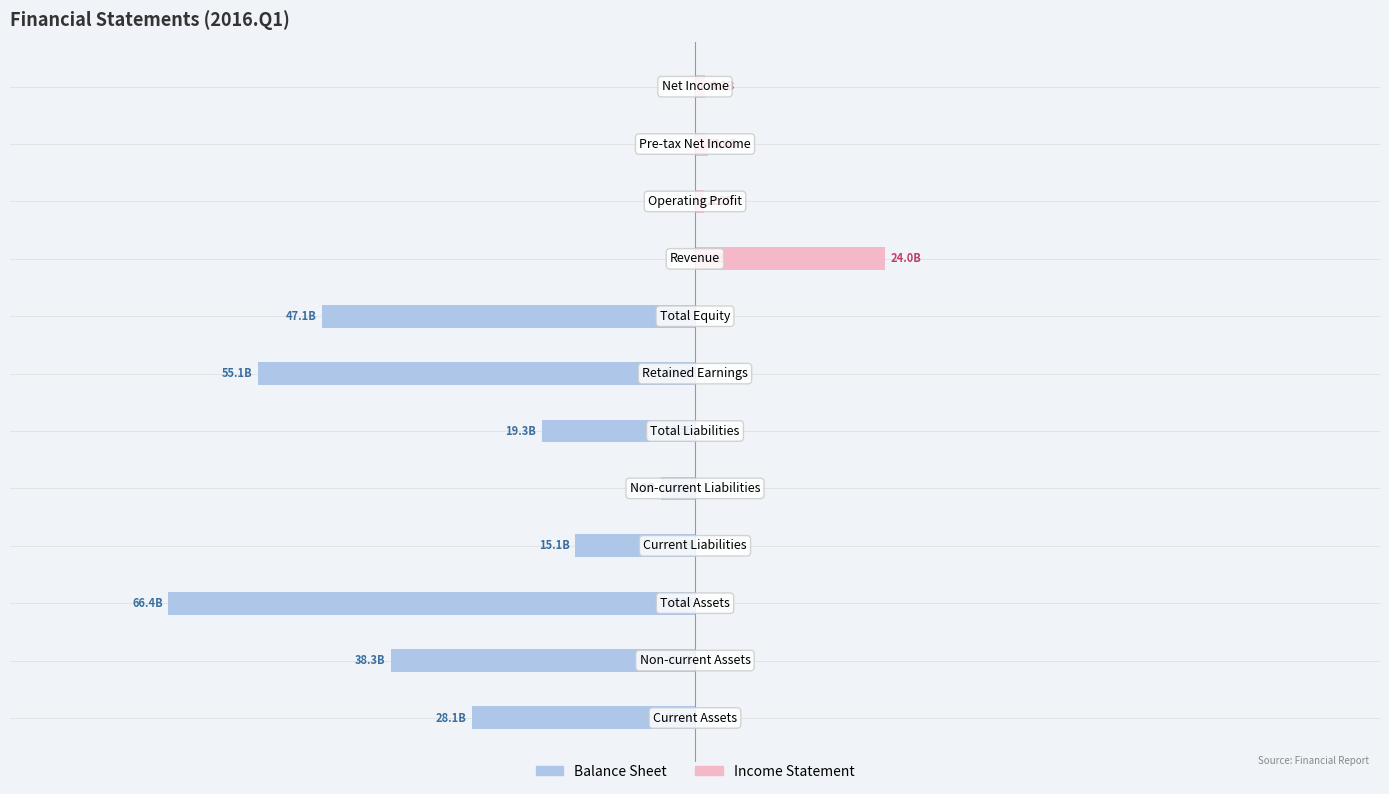

What is the minimum value shown in the chart?

-1.0